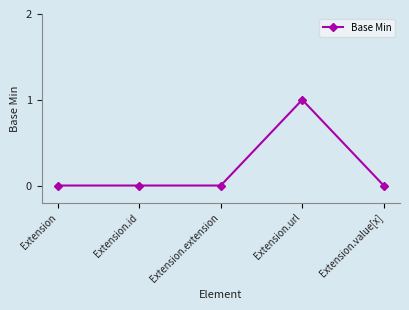

What is the change in value from Extension to Extension.url?

+1